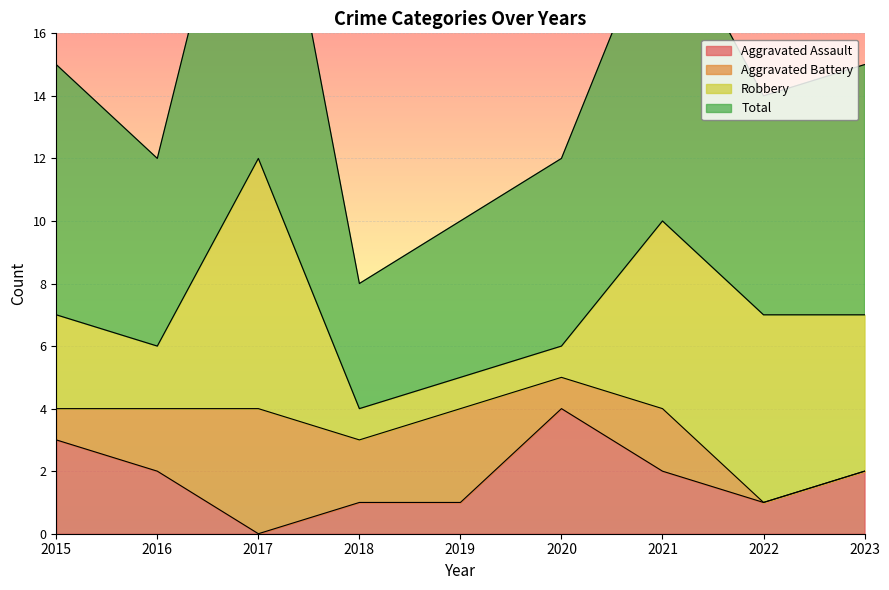

Which series has the widest spread of values?

Total